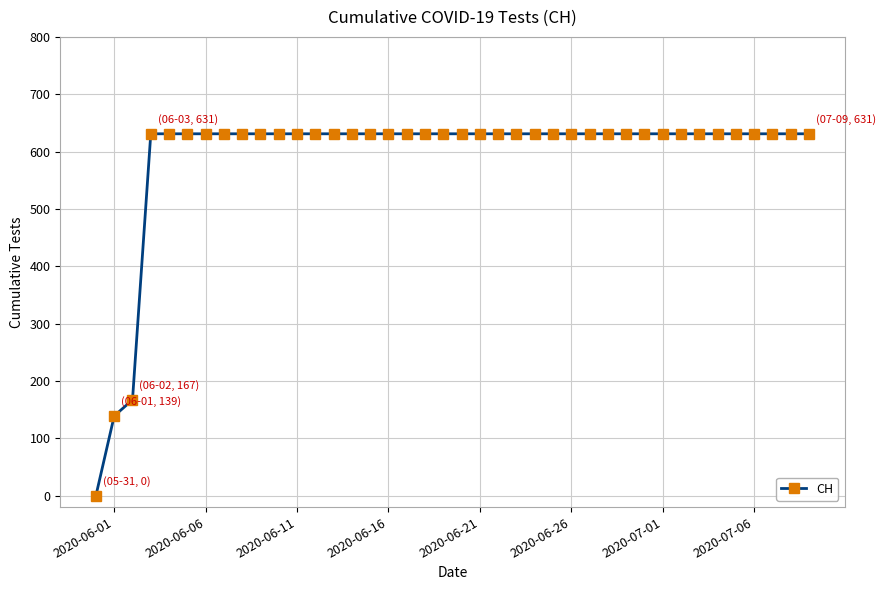

What is the greatest value displayed?

631